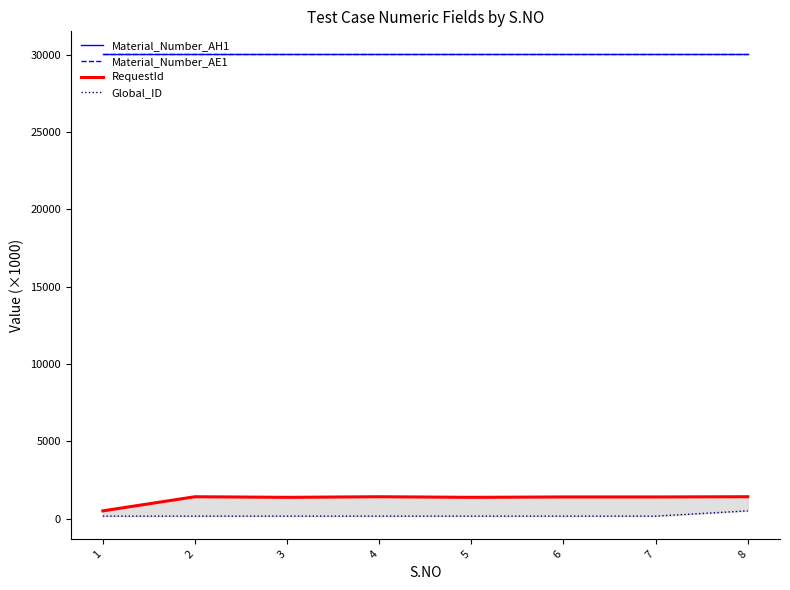

What is the lowest value of the Material_Number_AE1 series?

30007.8